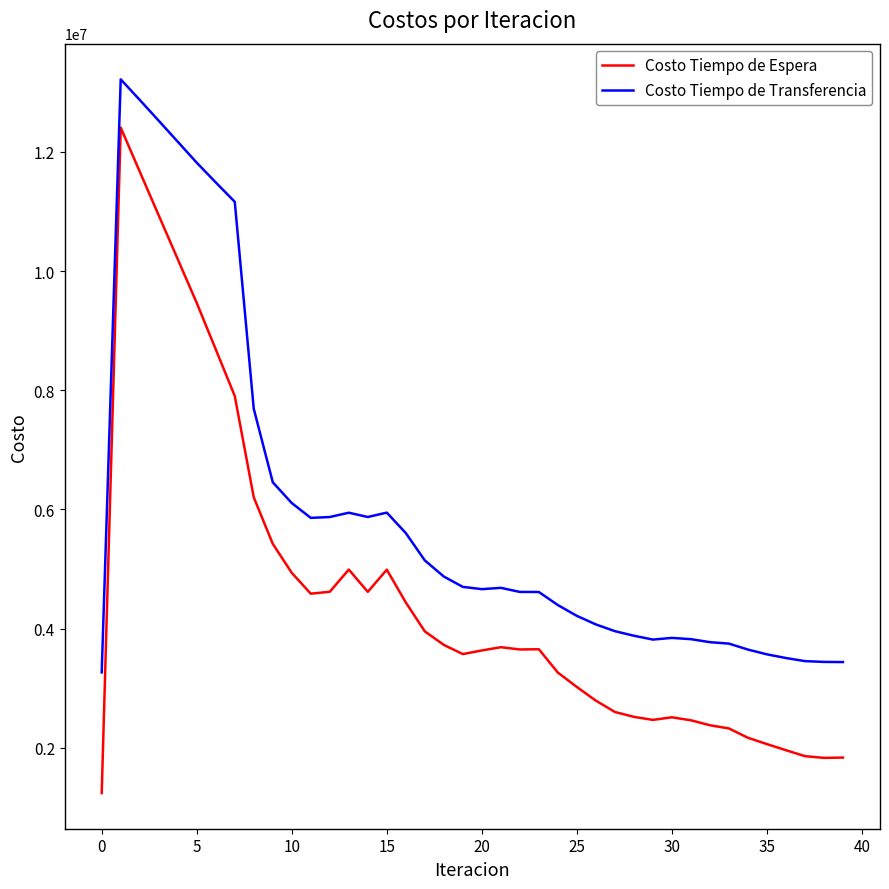

Which series has the largest total across all categories?

Costo Tiempo de Transferencia